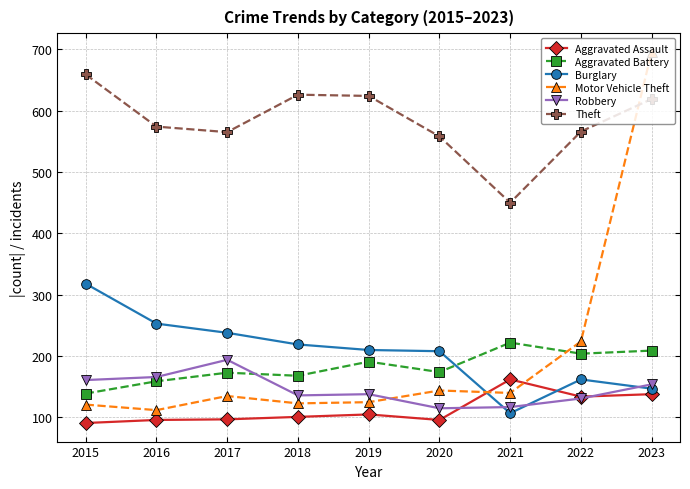

What is the difference between the maximum and minimum values in the Robbery series?

79